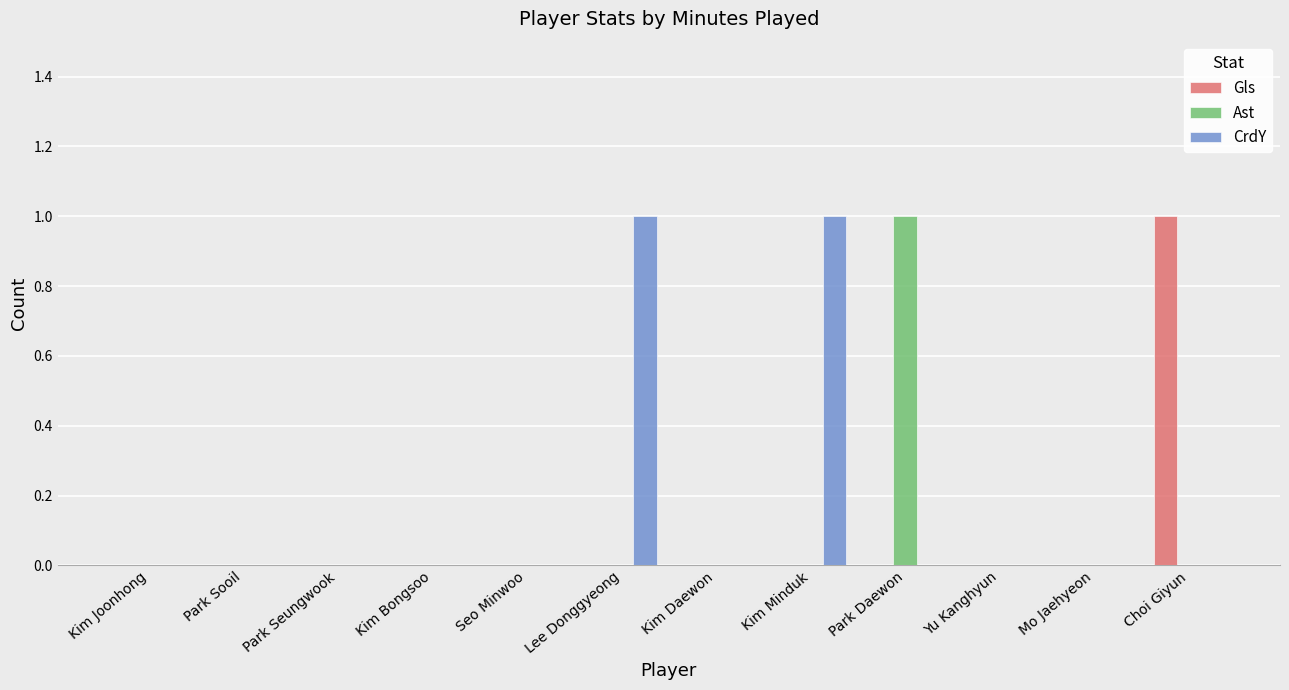

At which label does Gls reach its peak?

Choi Giyun